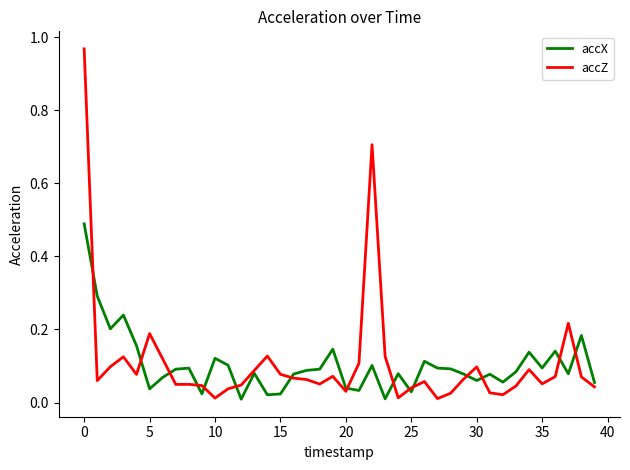

What is the difference between the second highest and second lowest values in the accZ series?

0.7